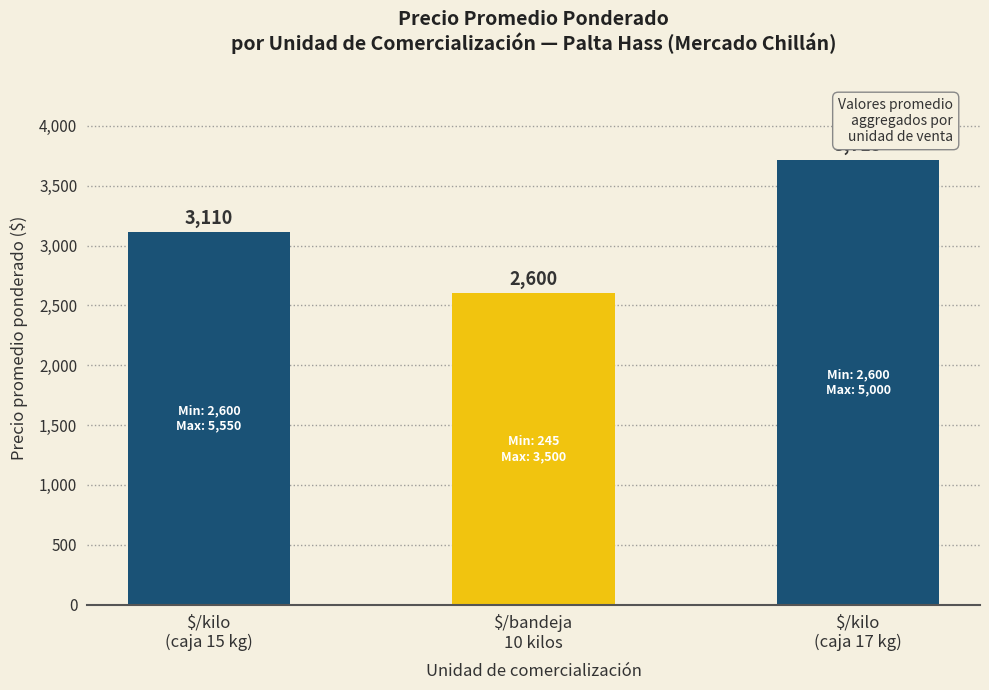

What is the value of the 1st bar from the left?

3110